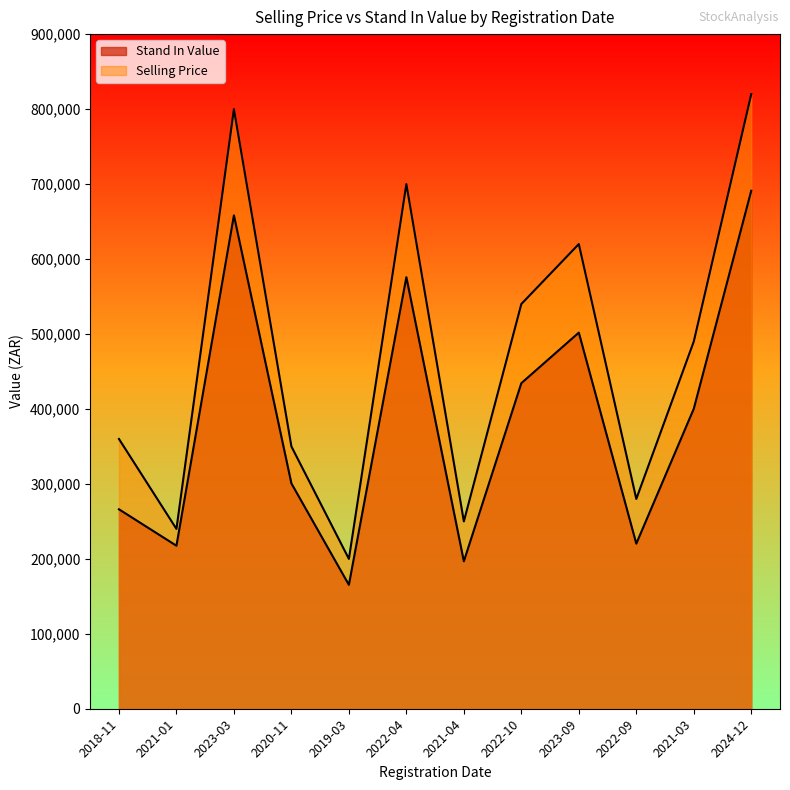

The Stand In Value series shows 165306.6 at 2019-03. True or false?

True